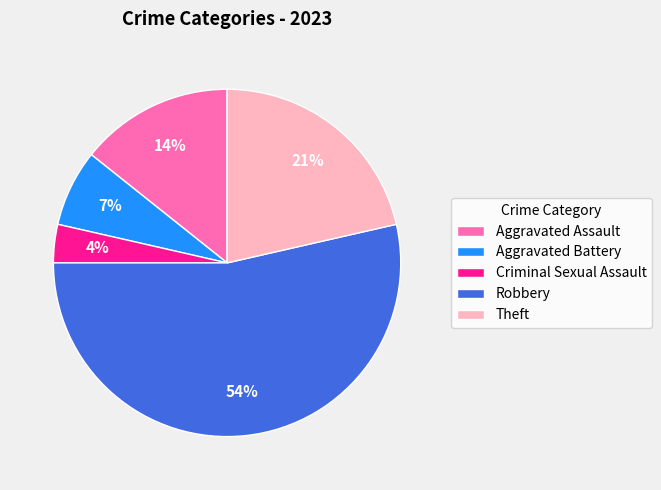

What is the largest slice in the pie chart?

Robbery